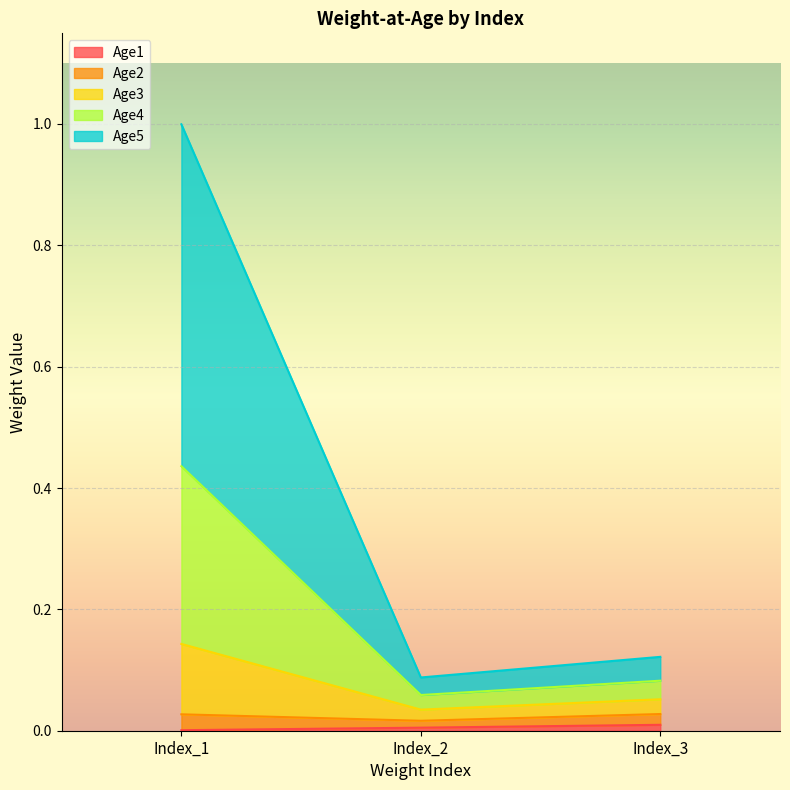

What is the maximum value shown in the chart?

1.0